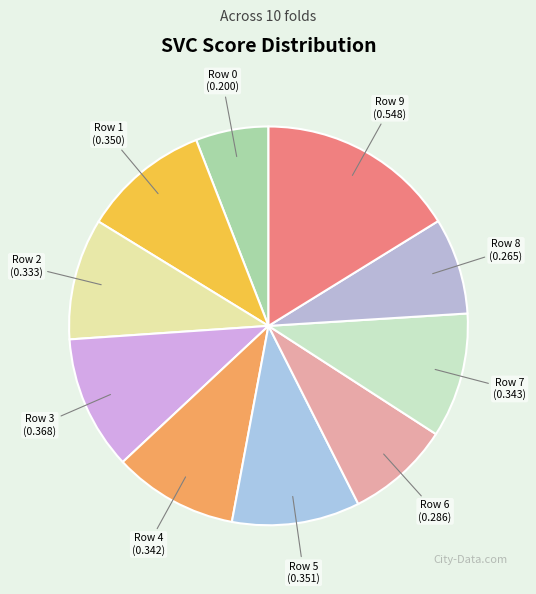

Rank the categories by value from lowest to highest.

Row 0, Row 8, Row 6, Row 2, Row 4, Row 7, Row 1, Row 5, Row 3, Row 9